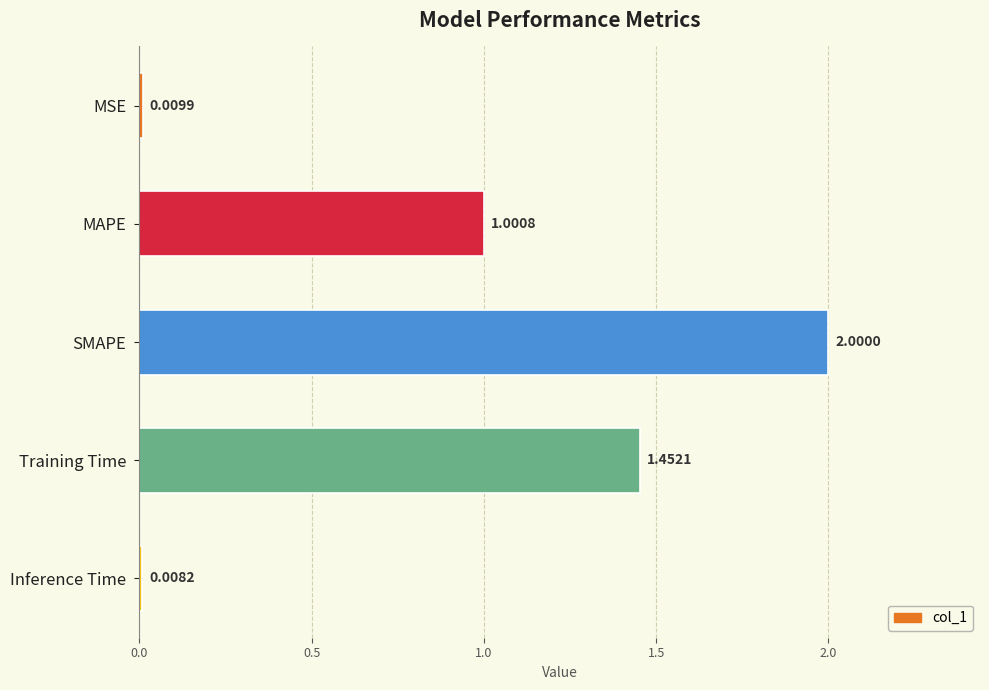

What is the difference between the maximum and minimum values?

2.0